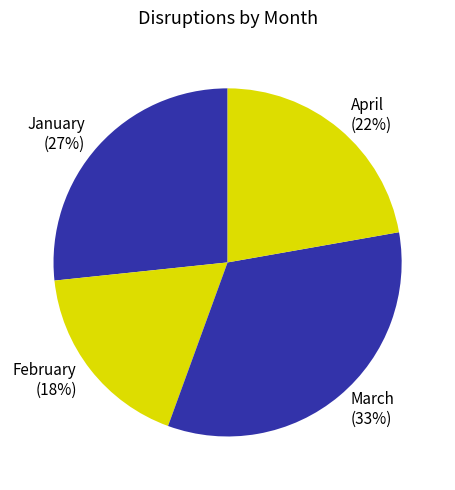

Does February account for over 50% of the chart?

No